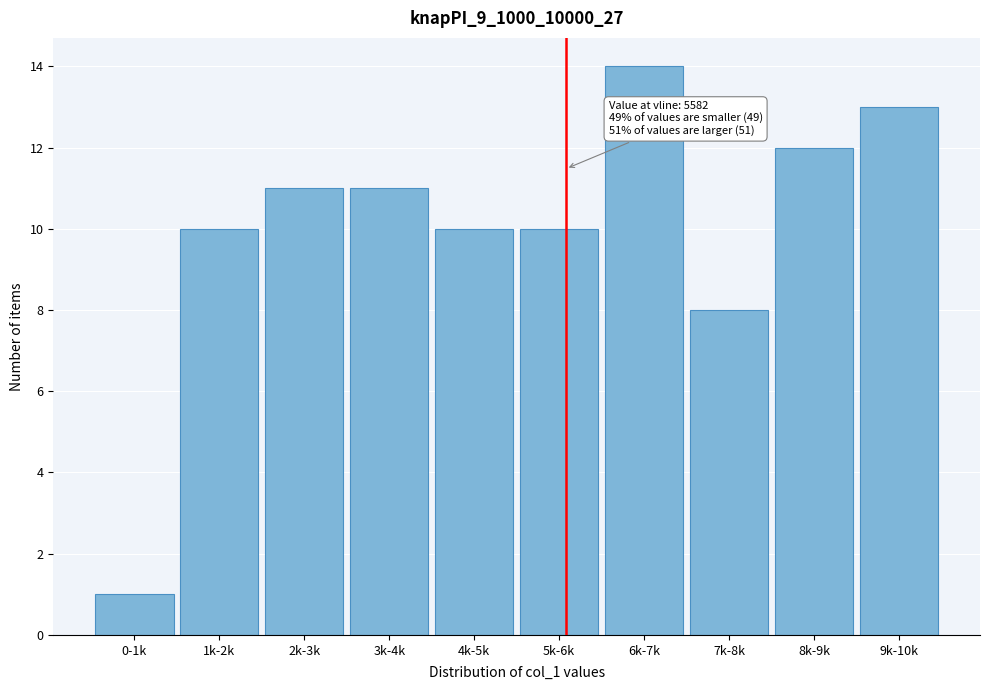

Reading right to left, transcribe all the data shown in this chart.

9k-10k=13	8k-9k=12	7k-8k=8	6k-7k=14	5k-6k=10	4k-5k=10	3k-4k=11	2k-3k=11	1k-2k=10	0-1k=1